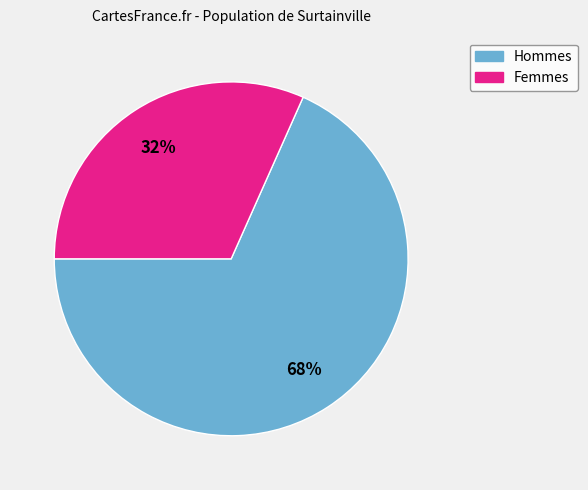

Is there a majority slice in this chart?

Yes